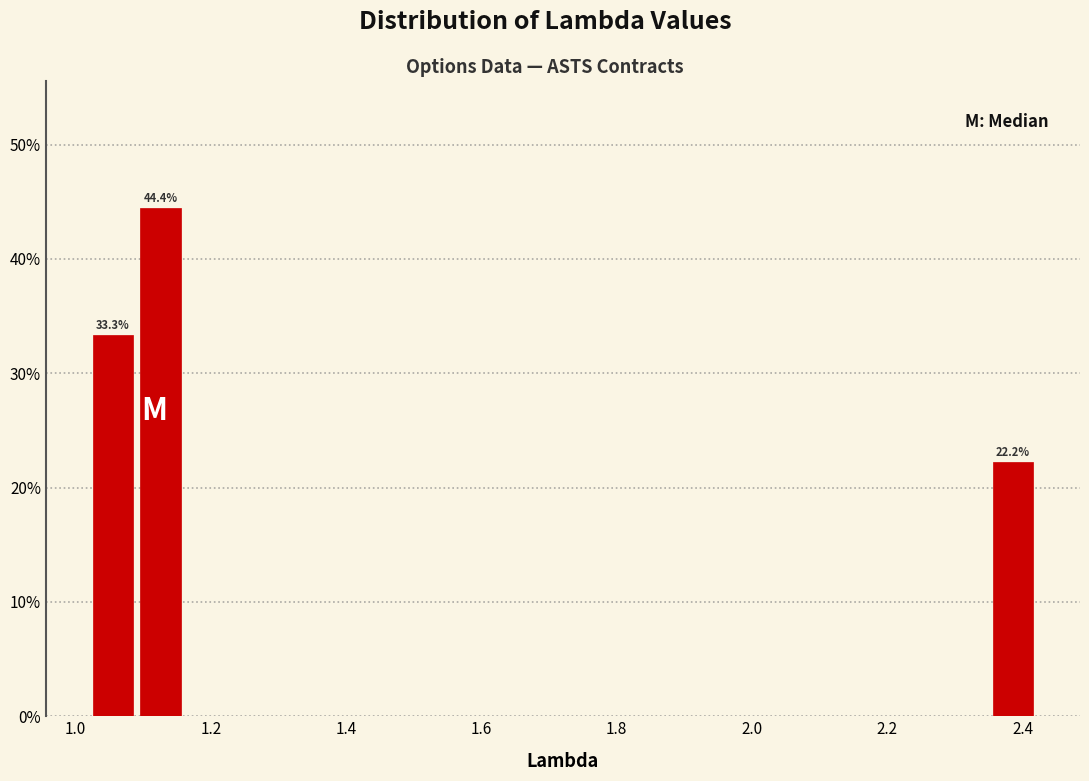

Around what value on the x-axis is the tallest bar? Give the approximate position of its centre, as read against the axis.

1.12